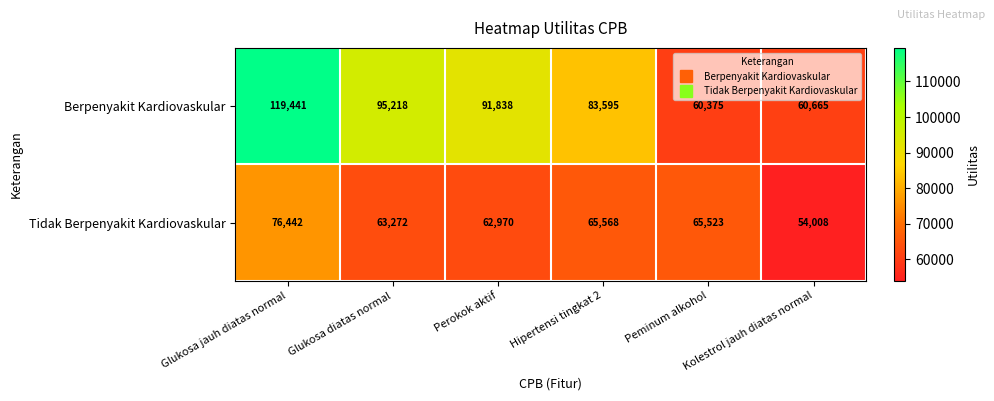

List the series in order of their overall mean, lowest first.

Tidak Berpenyakit Kardiovaskular, Berpenyakit Kardiovaskular